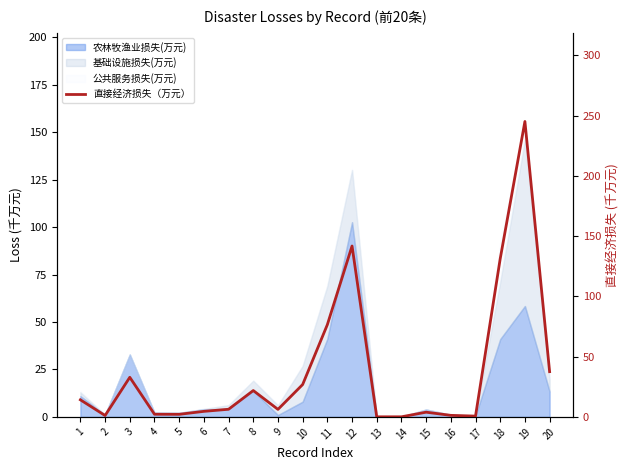

True or false: the data shows 0.9 at 17.

False